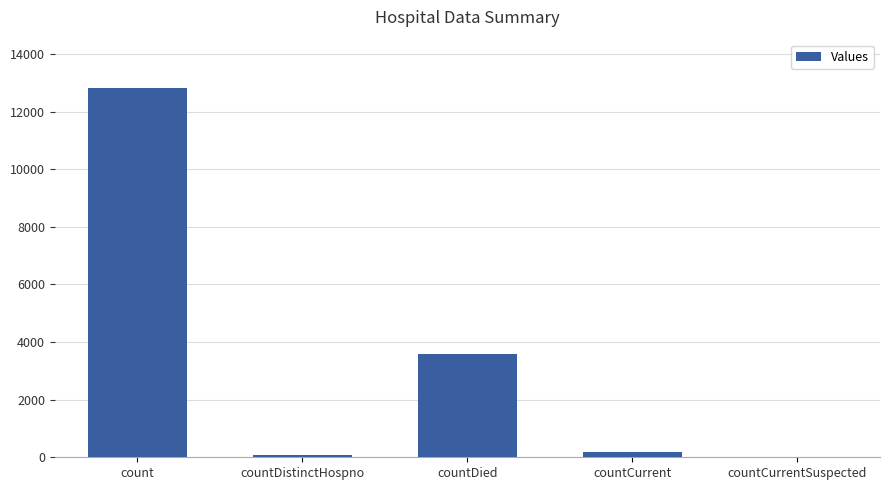

Which label corresponds to the largest value in the chart?

count